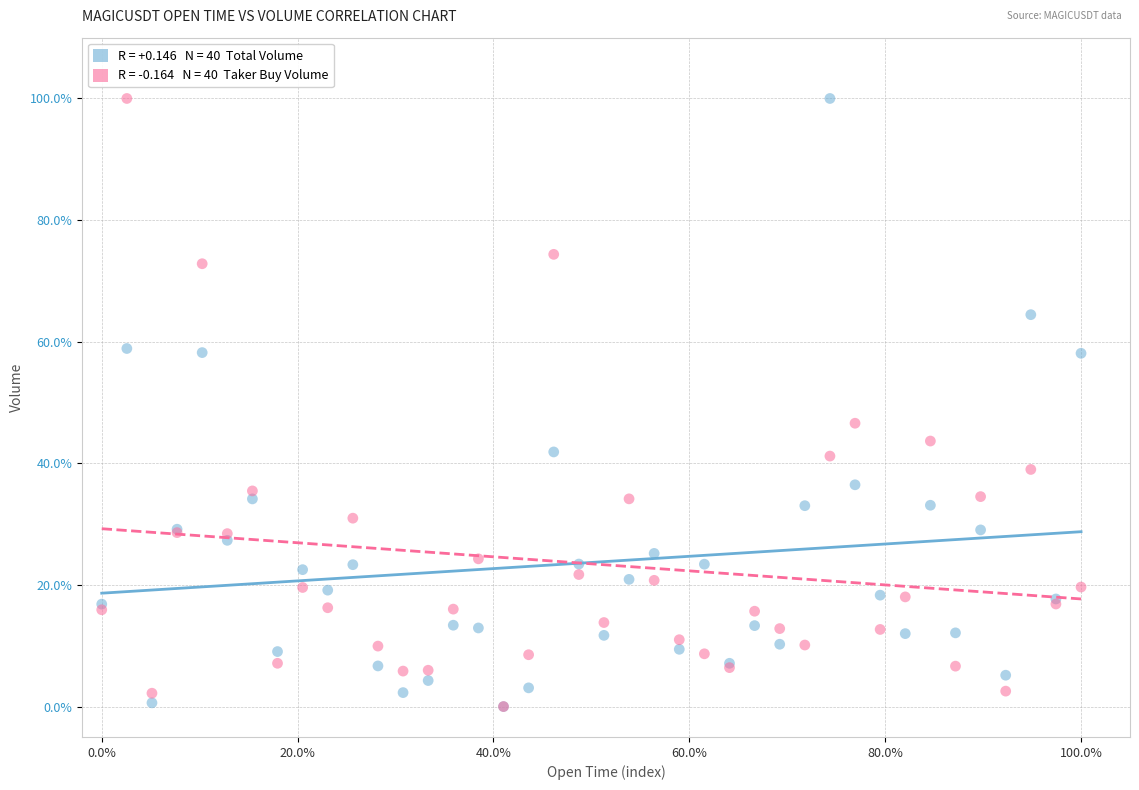

Across all series, what Y value is closest to 50?

46.6